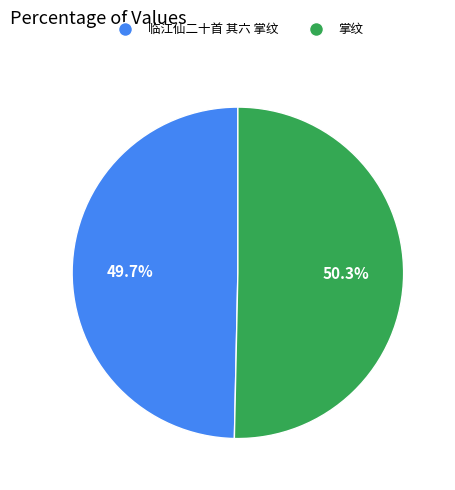

Is it true that 临江仙二十首 其六 掌纹 is 50% of the pie?

True